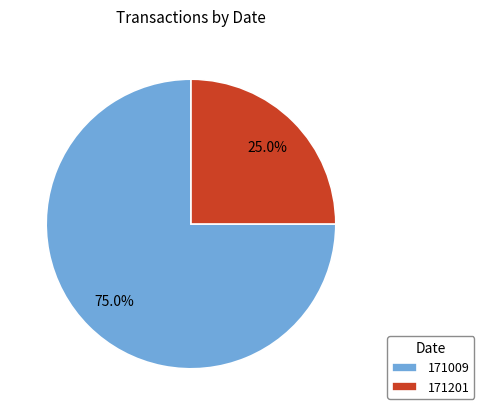

Which category has the biggest portion of the pie?

171009